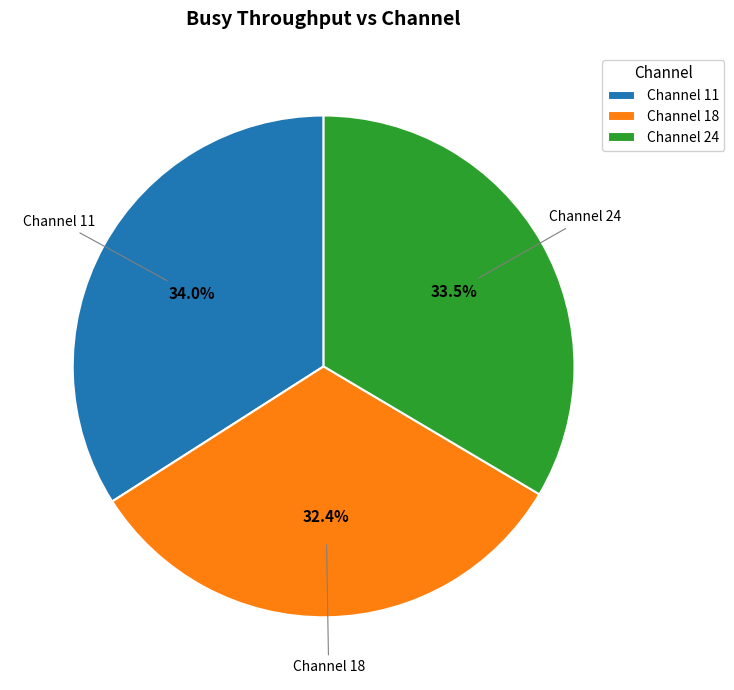

How many slices are in this pie chart?

3